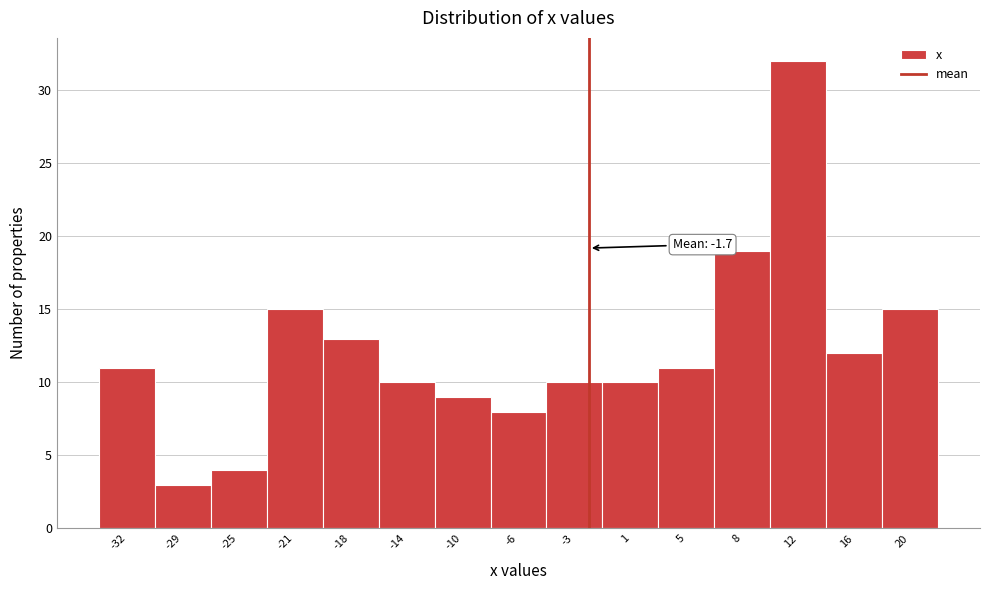

Over which range of the x-axis is the bar tallest?

10.5 to 14.0